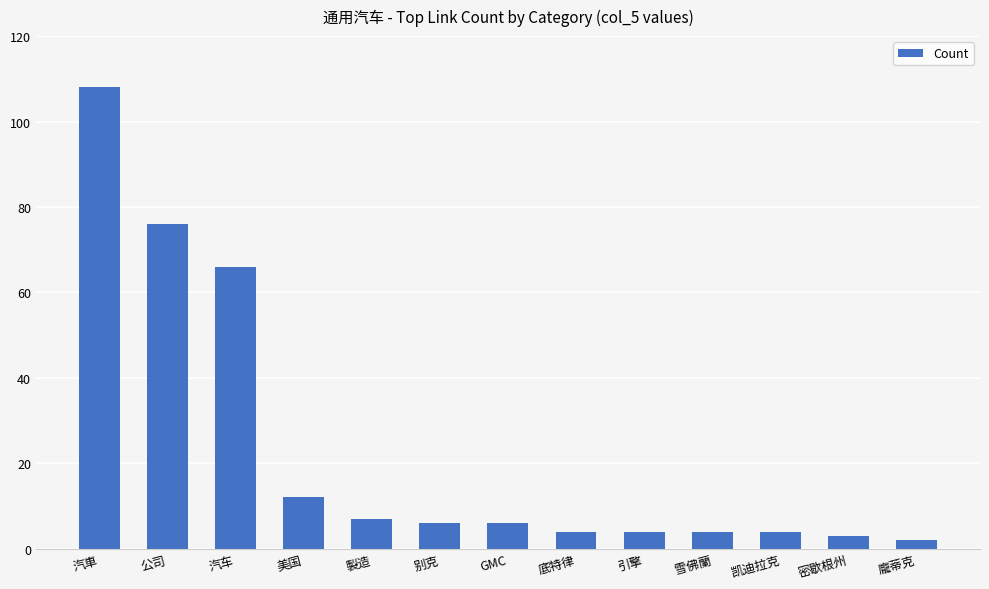

Between 汽車 and 雪佛蘭, which is larger?

汽車